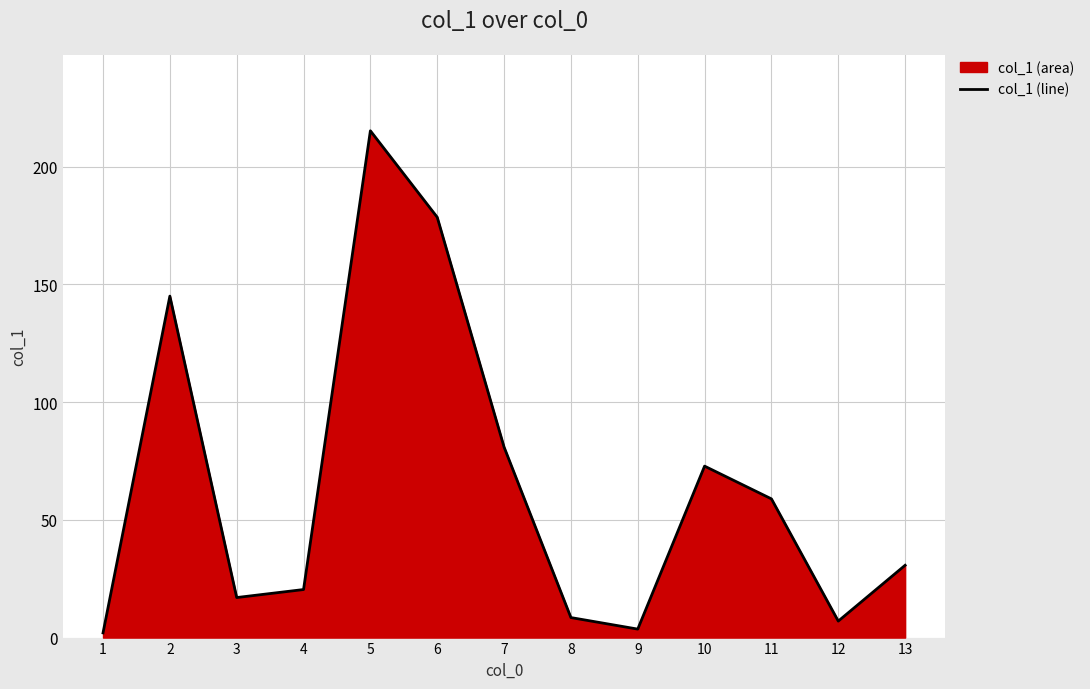

What is the difference between the maximum and second lowest values?

211.6